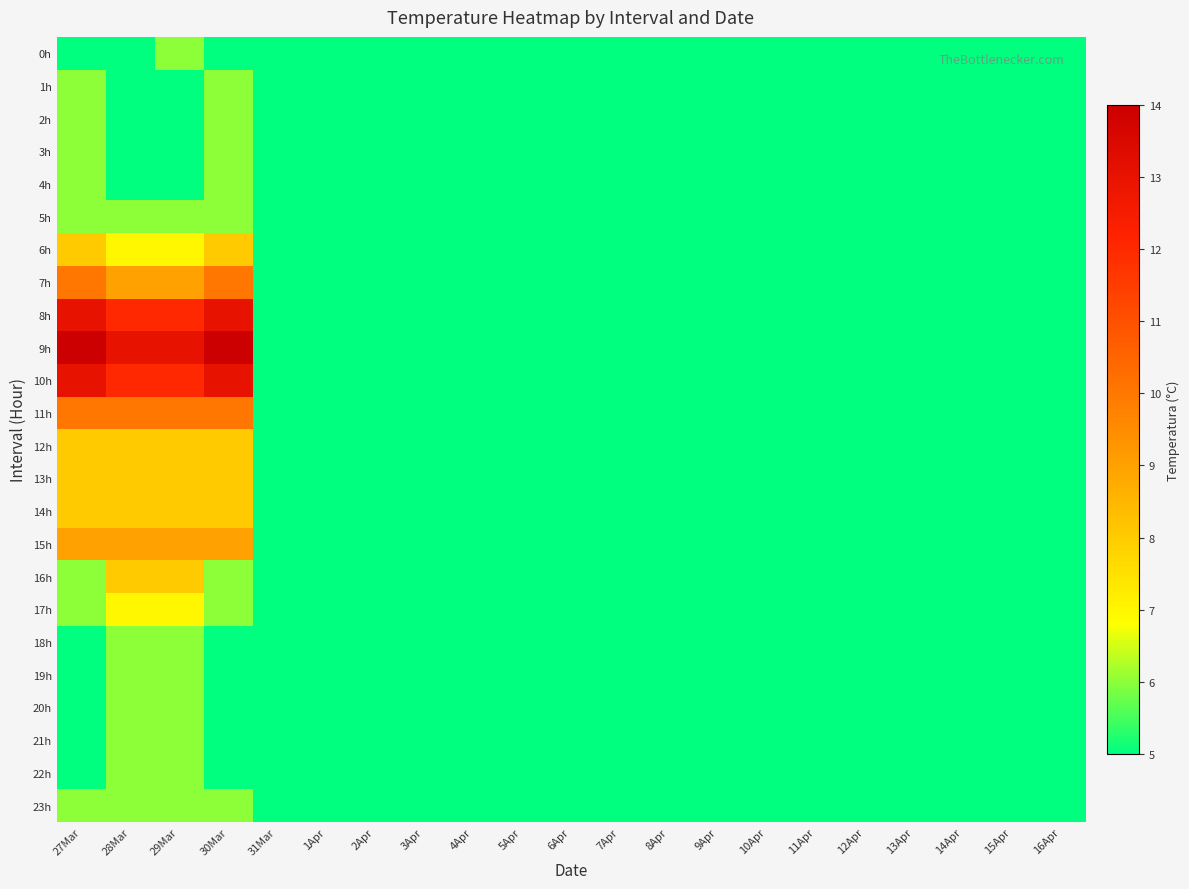

At 4Apr, list the series in order from smallest to largest.

0h, 1h, 2h, 3h, 4h, 5h, 6h, 7h, 8h, 9h, 10h, 11h, 12h, 13h, 14h, 15h, 16h, 17h, 18h, 19h, 20h, 21h, 22h, 23h